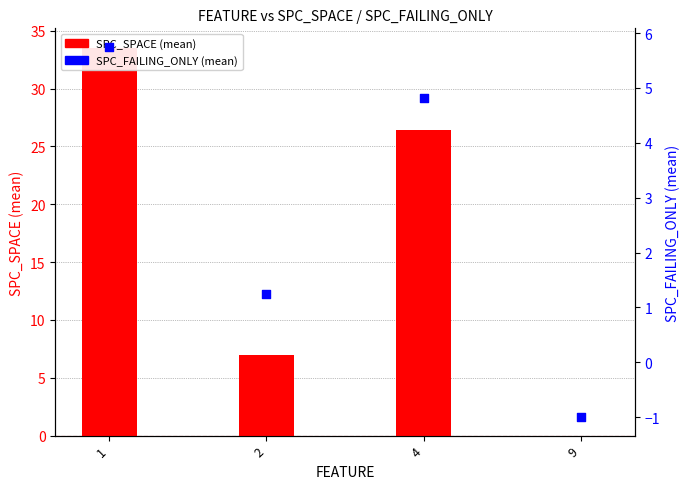

What are all the series names shown in the legend?

SPC_SPACE (mean), SPC_FAILING_ONLY (mean)